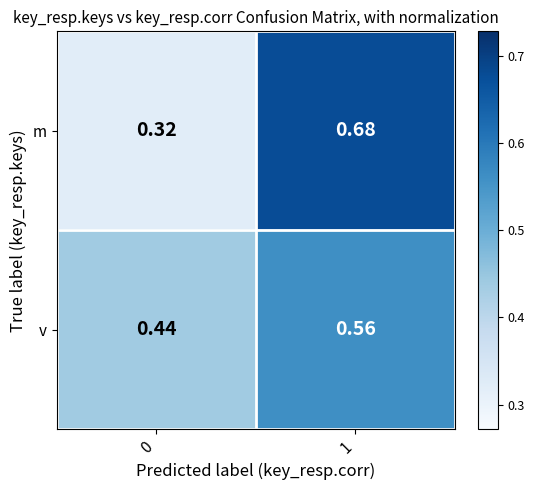

Is the value of v at 0 greater than the value of m at 0?

Yes